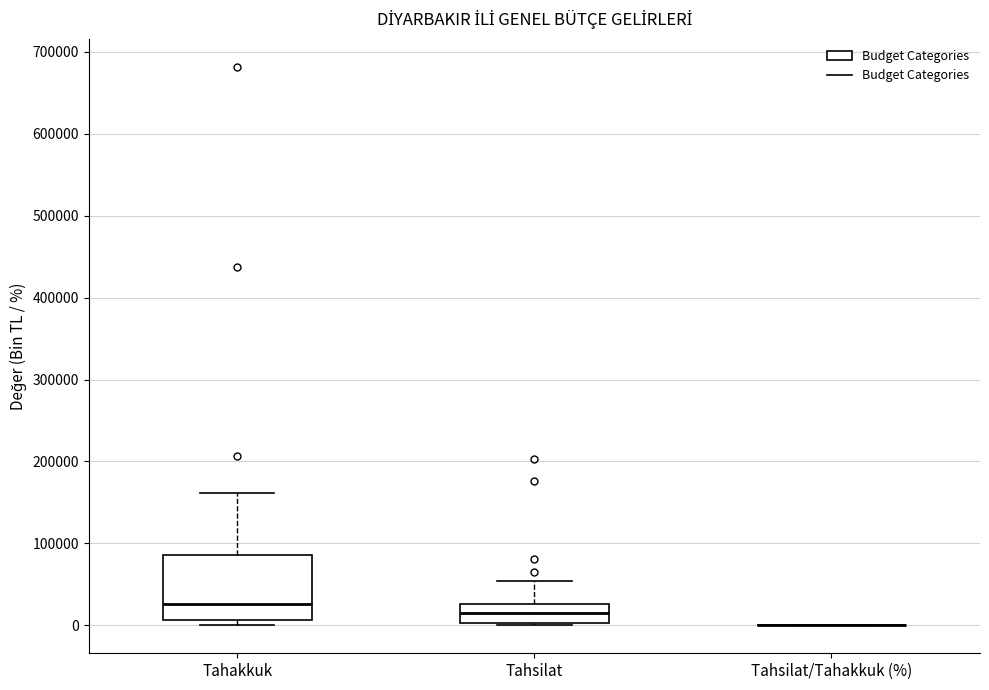

Reading left to right, read every box against the y-axis: the position of its median line, the range the box covers, and the ends of its whiskers. The values are not printed on the chart, so give them approximately, as read against the axis.

Tahakkuk: median 30000, box 10000 to 90000, whiskers 0 to 160000
Tahsilat: median 20000, box 0 to 30000, whiskers 0 to 50000
Tahsilat/Tahakkuk (%): box collapsed to a line at 0, whiskers 0 to 0